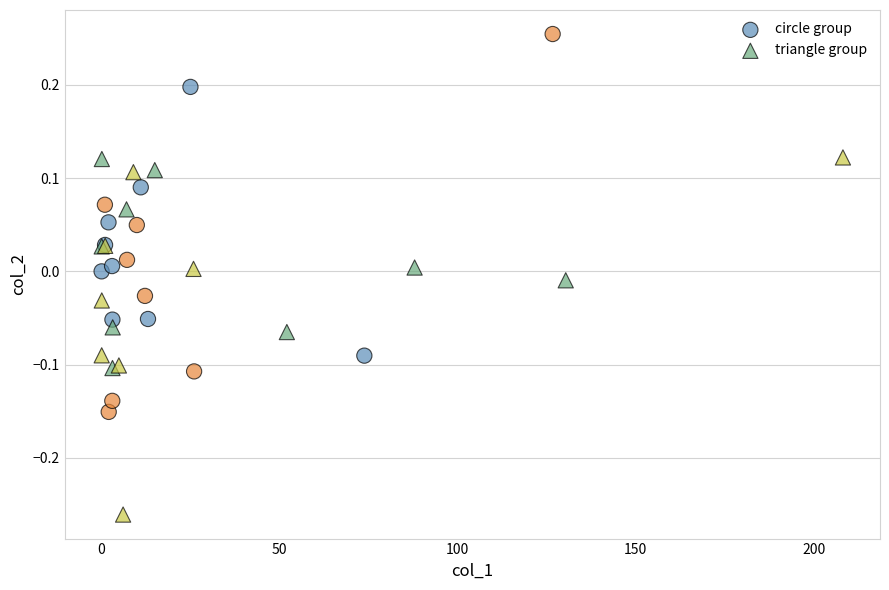

Which series reaches the maximum Y coordinate?

circle group